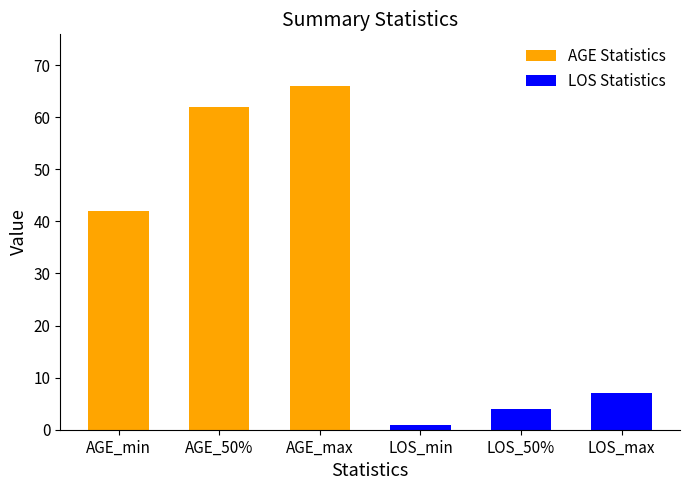

What is the maximum value shown in the chart?

66